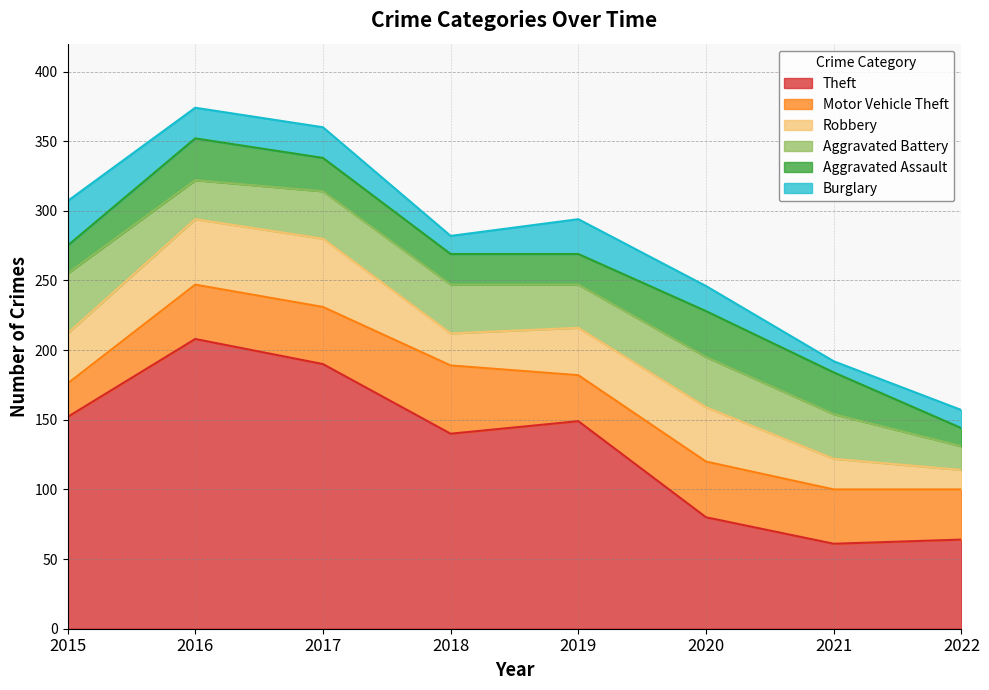

At which label is Motor Vehicle Theft closest to 36?

2022